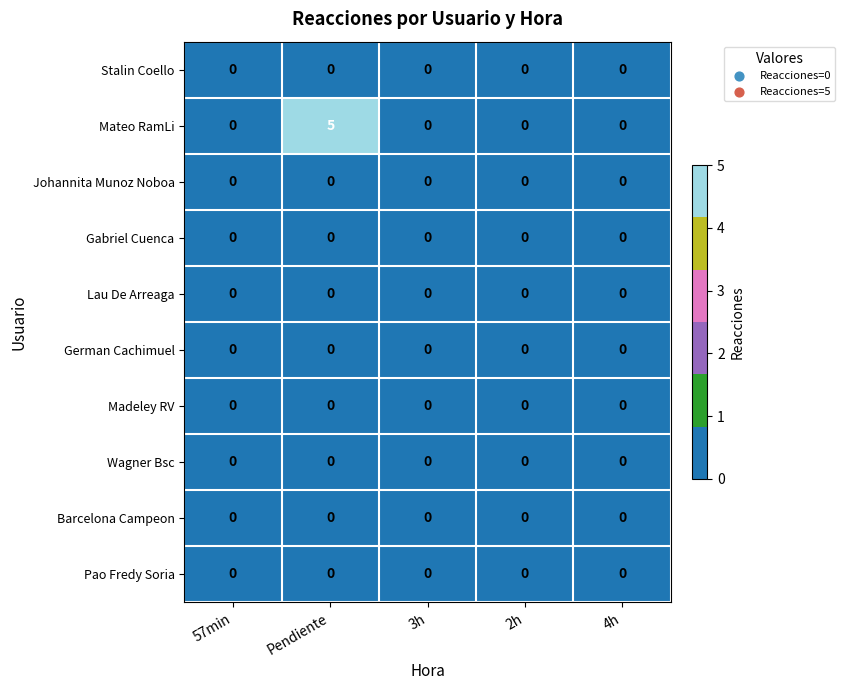

At which category is the sum across all series the highest?

Pendiente